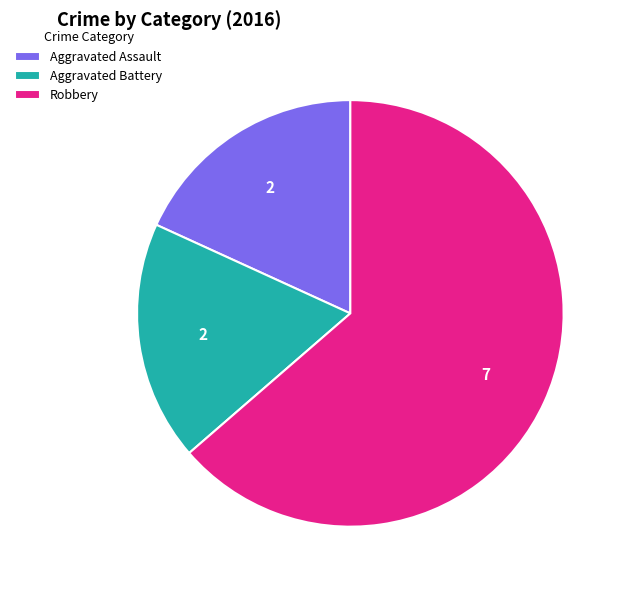

Is the sum of Aggravated Assault and Robbery greater than half?

Yes